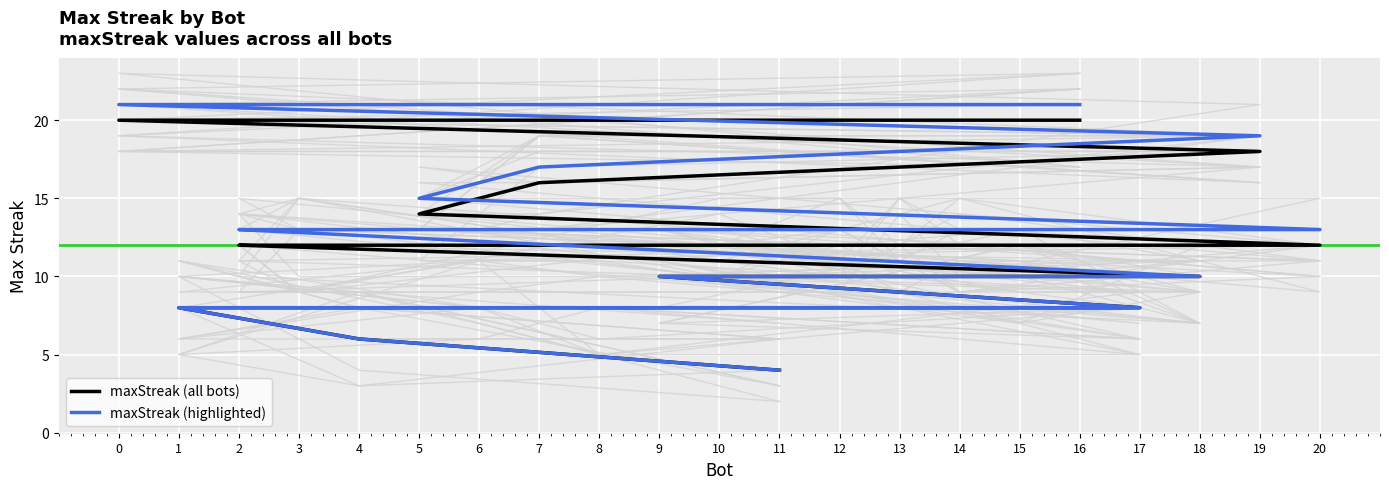

Is this an area chart (filled region under the line)?

No